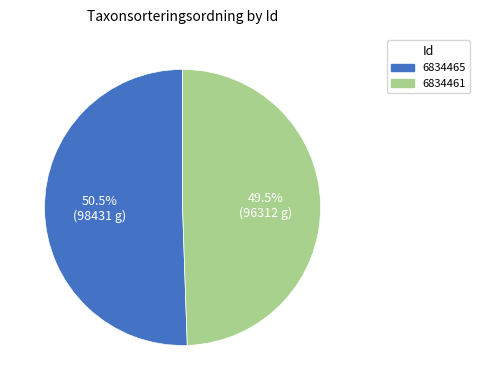

Rank the categories by value from lowest to highest.

6834461, 6834465